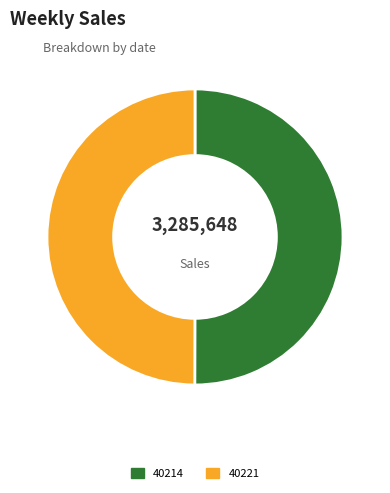

Is the sum of 40214 and 40221 greater than half?

Yes